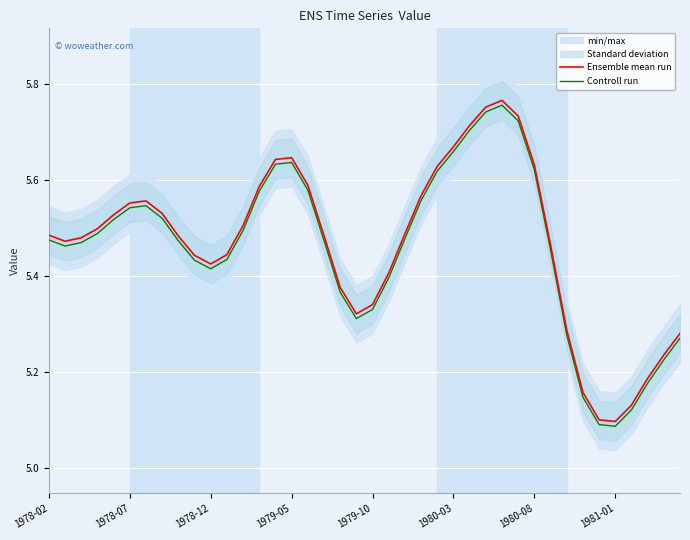

The value of Controll run at 37 is 5.2. True or false?

True